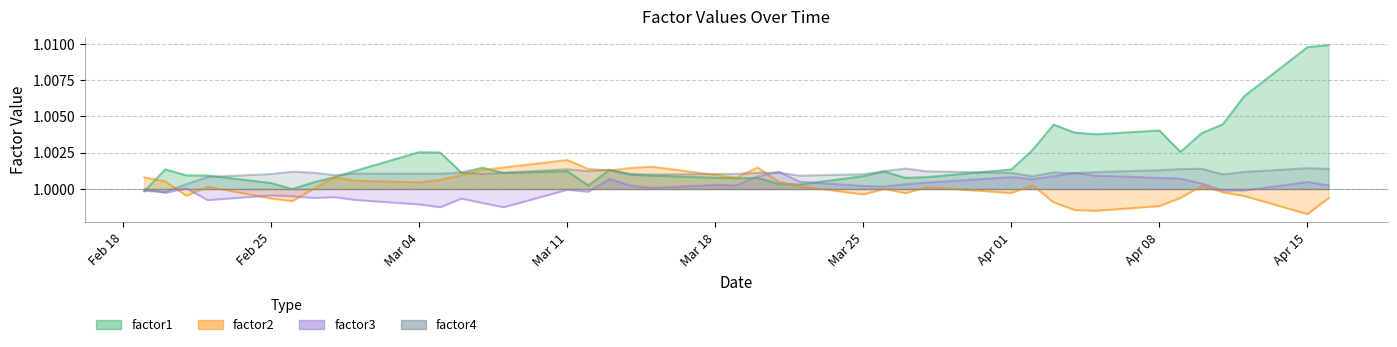

Rank the series at 2013-04-16 from lowest to highest value.

factor2, factor3, factor4, factor1